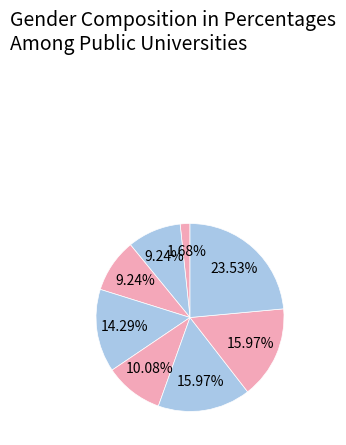

How many segments does this pie chart have?

8